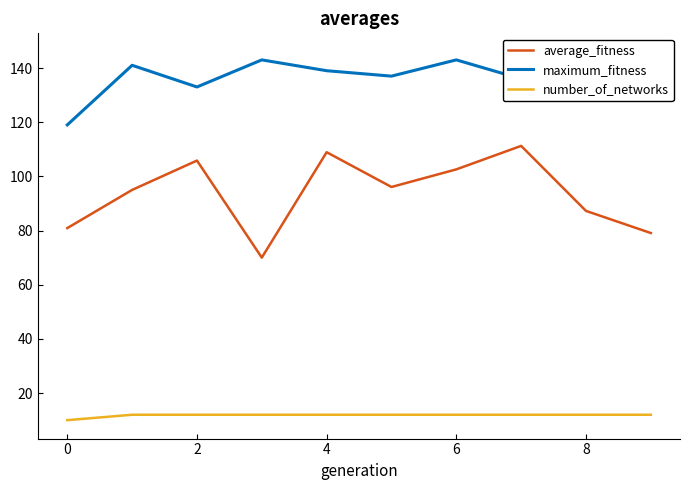

True or false: number_of_networks and average_fitness intersect in this chart.

False